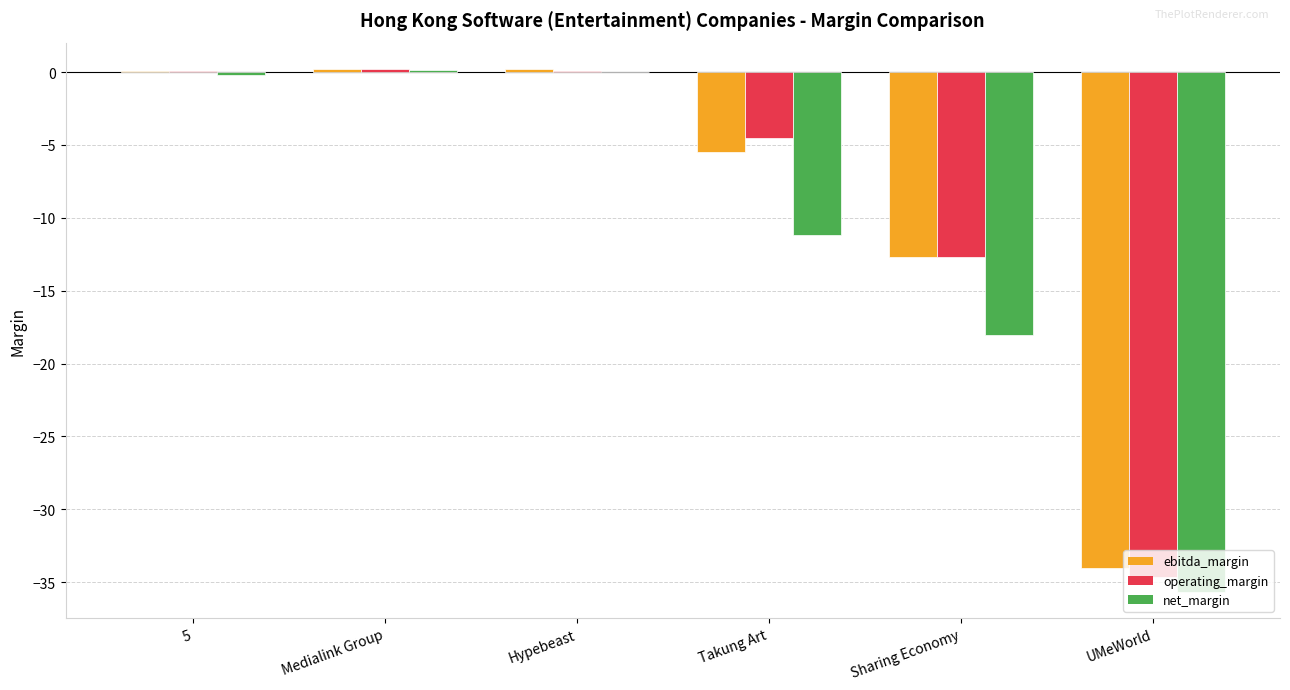

Which series changed the most between Medialink Group and UMeWorld?

net_margin